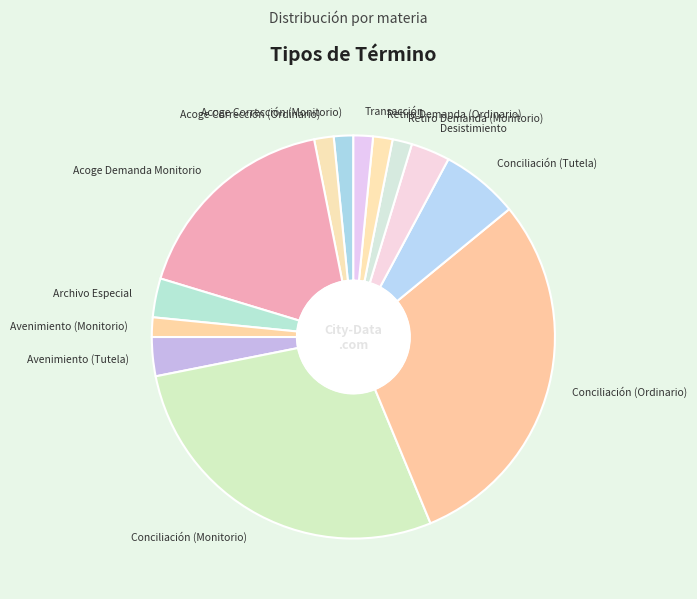

How many segments does this pie chart have?

13